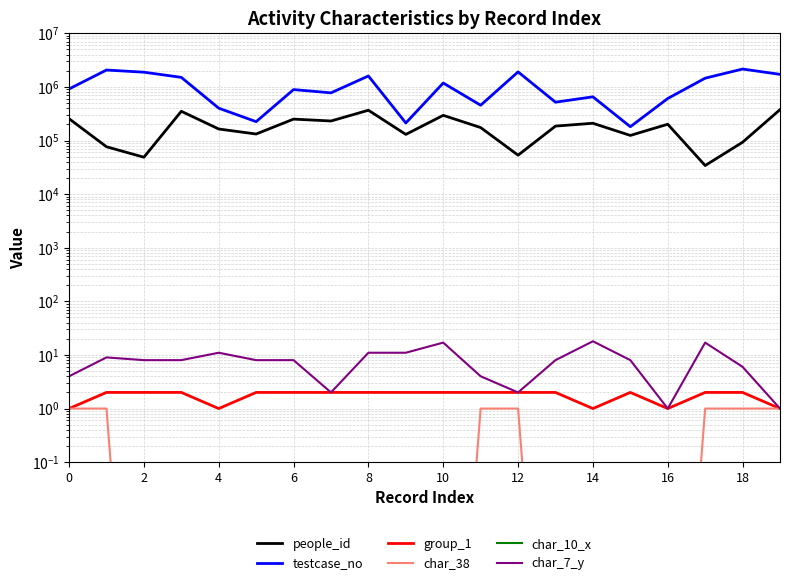

True or false: char_38 and testcase_no intersect in this chart.

False